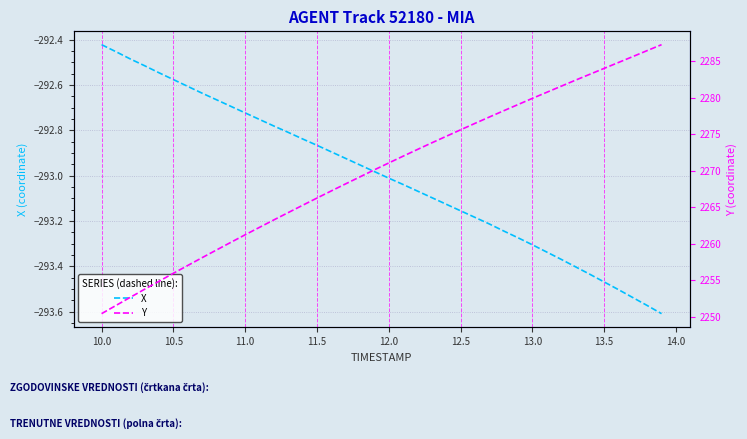

Does the chart display data point markers on the line(s)?

No